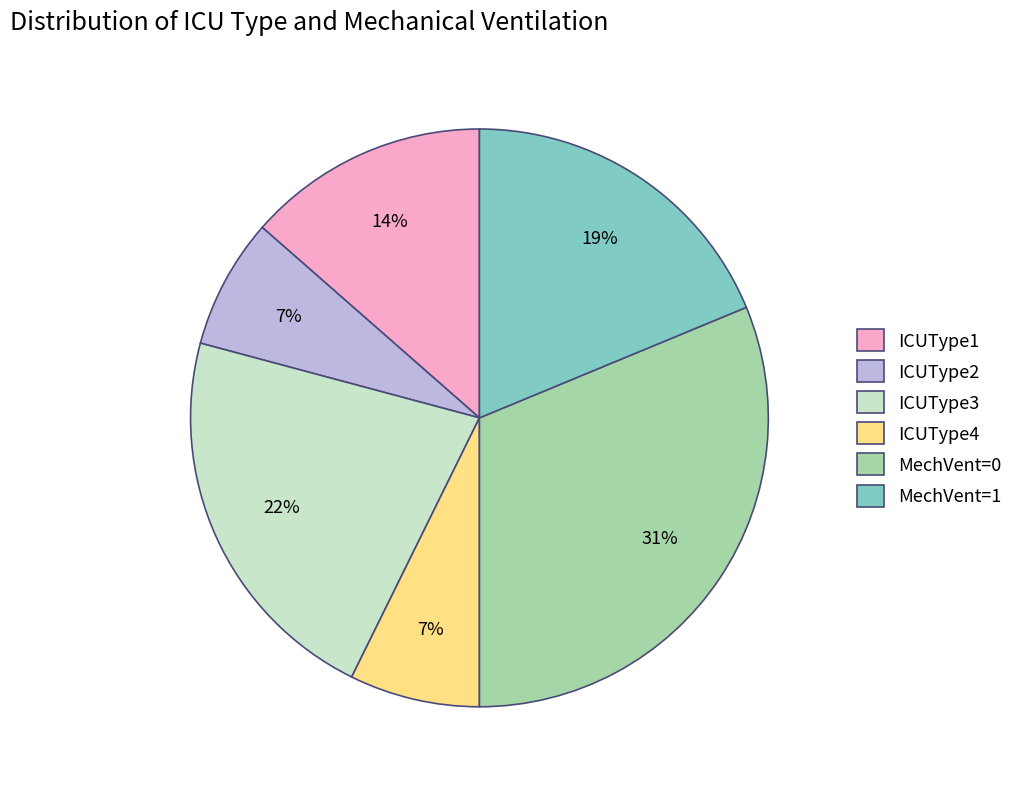

True or false: ICUType4 accounts for 7% of the total.

True